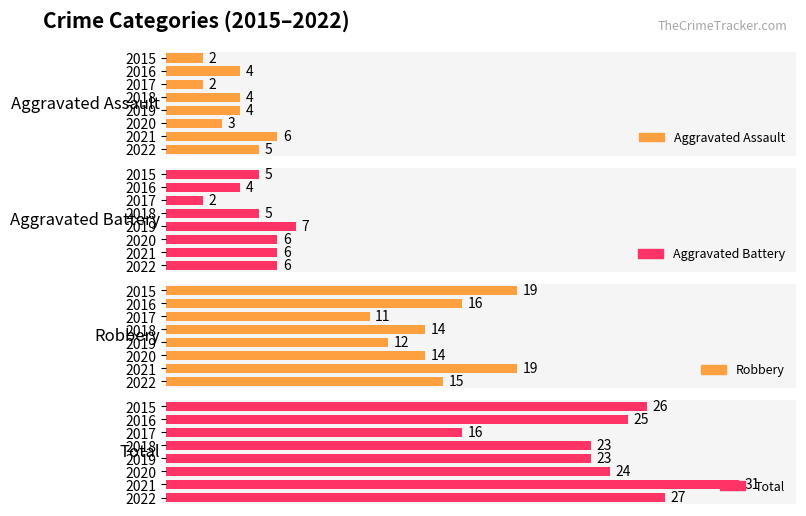

How many Aggravated Assault values are between 3 and 5?

5